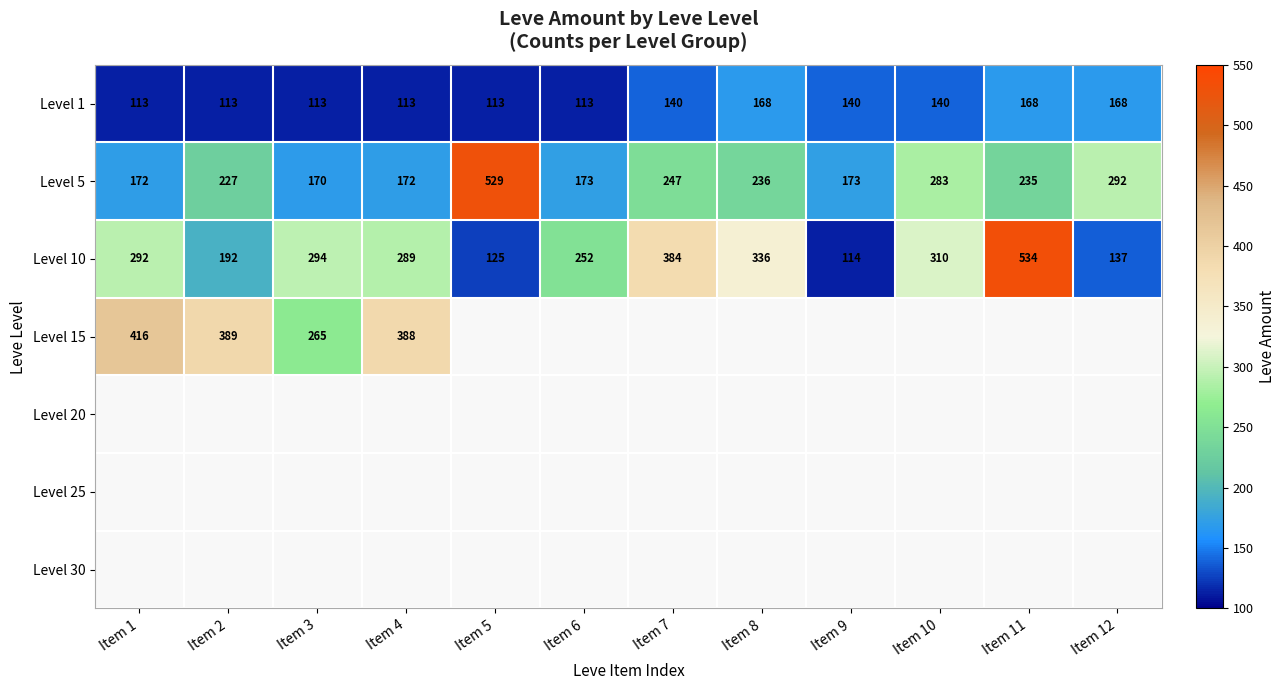

The value of Level 10 at Item 8 is 336. True or false?

True